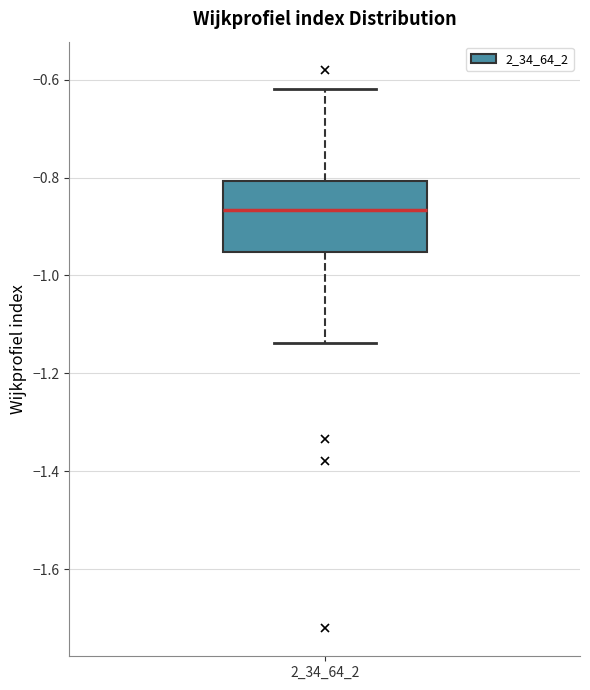

Read this box plot against the y-axis: the position of the median line, the range covered by the box, and the ends of both whiskers. The values are not printed on the chart, so give them approximately, as read against the axis.

median -0.86, box -0.96 to -0.80, whiskers -1.14 to -0.62